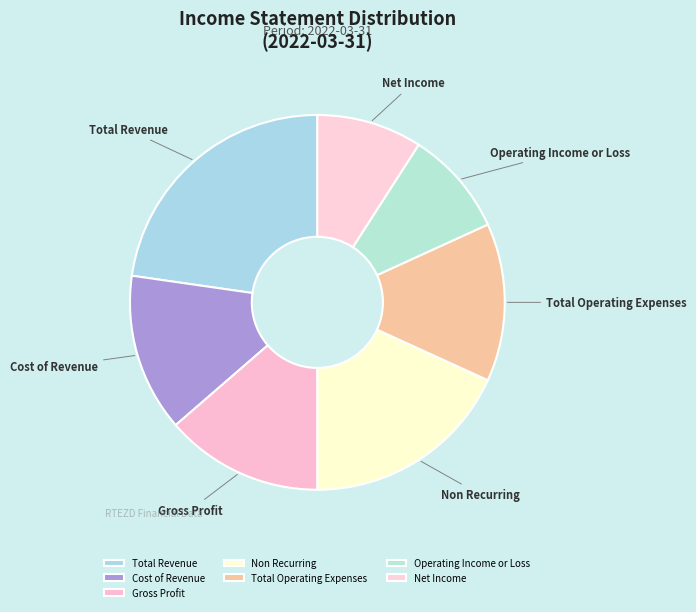

Does Total Operating Expenses represent more than half of the total?

No